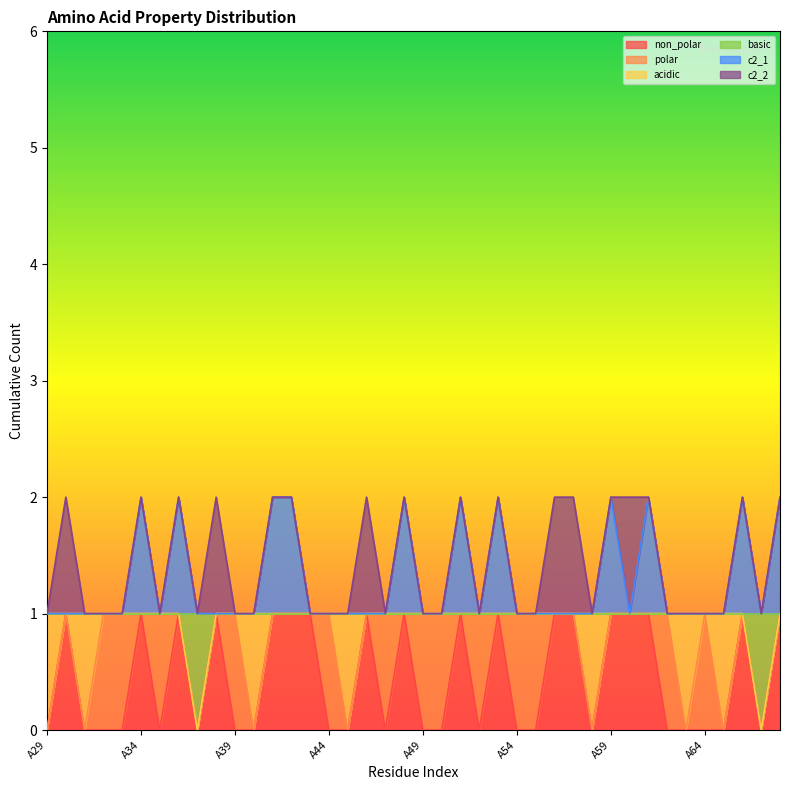

At which label is non_polar closest to 0?

A29